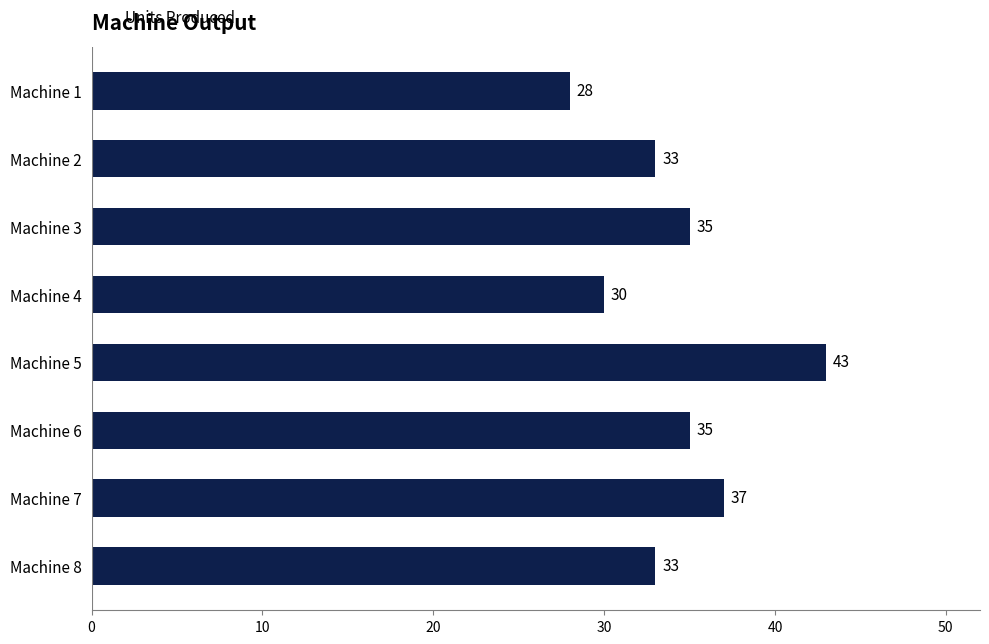

How many bars are there in total?

8